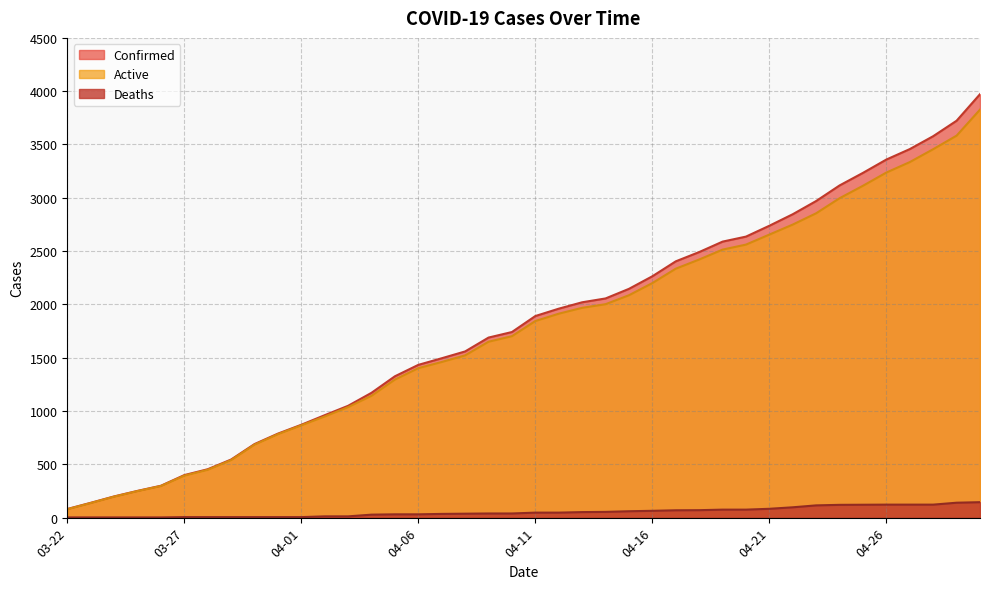

At which label is Active closest to 1953?

04-13